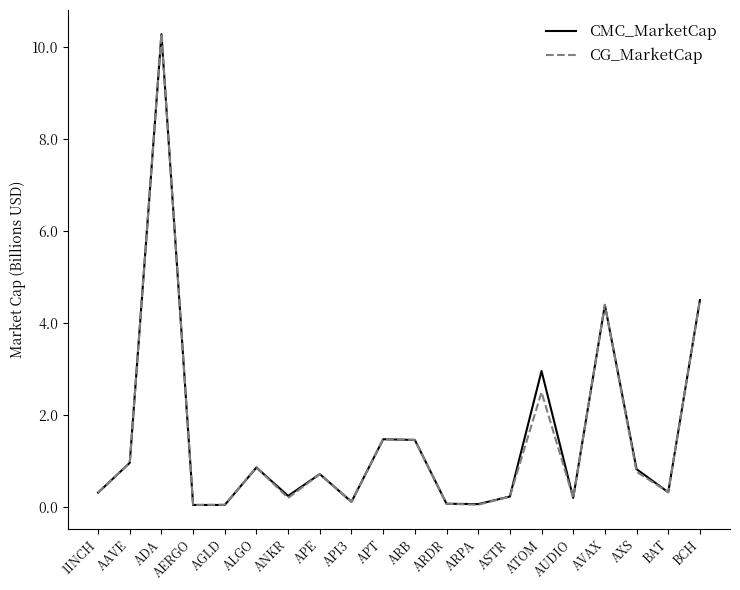

The CG_MarketCap series shows 0.3 at BAT. True or false?

True